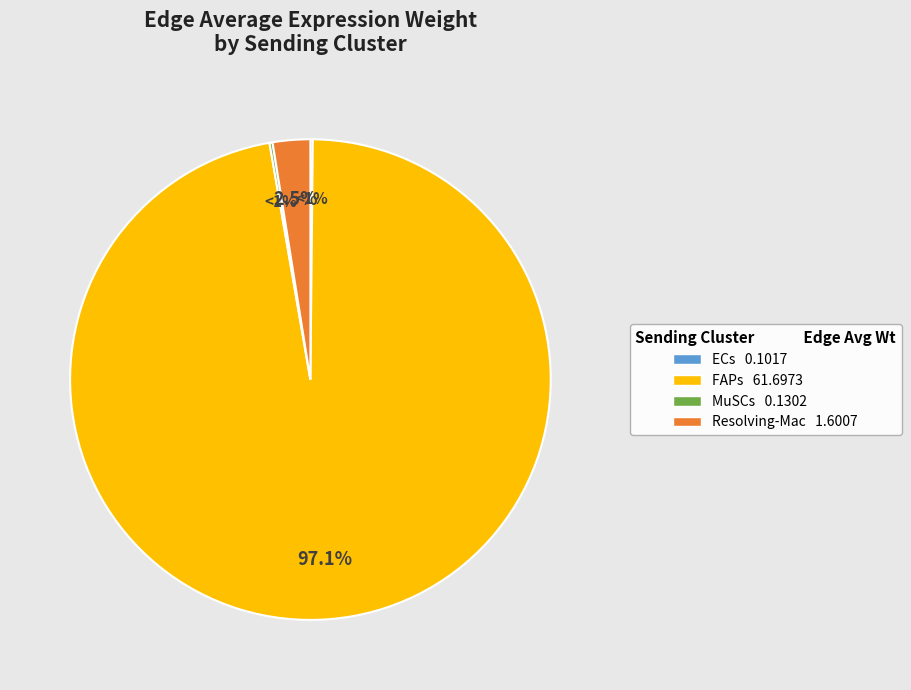

Does MuSCs represent more than half of the total?

No